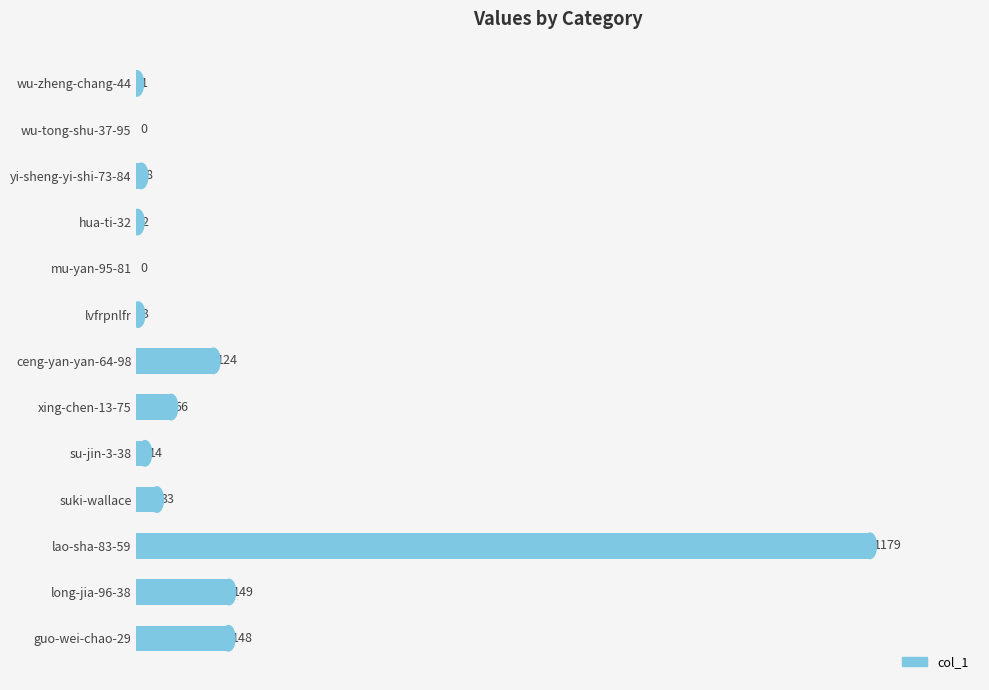

How many distinct data groups are displayed?

1